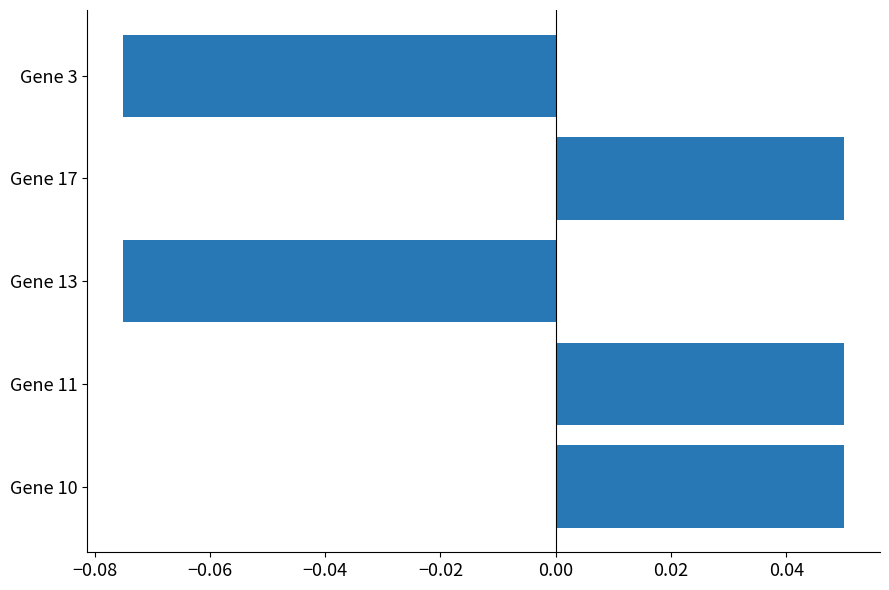

Count the values in the range 0 to 1.

3